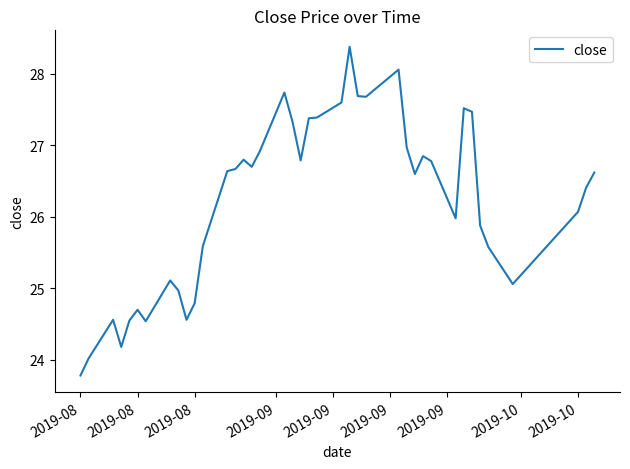

What is the greatest value displayed?

28.4